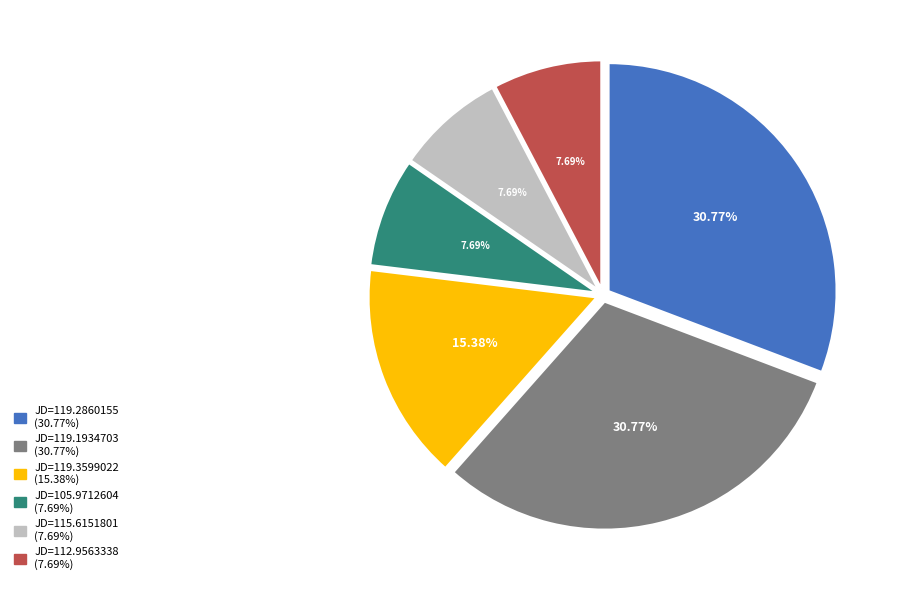

Is there a majority slice in this chart?

No